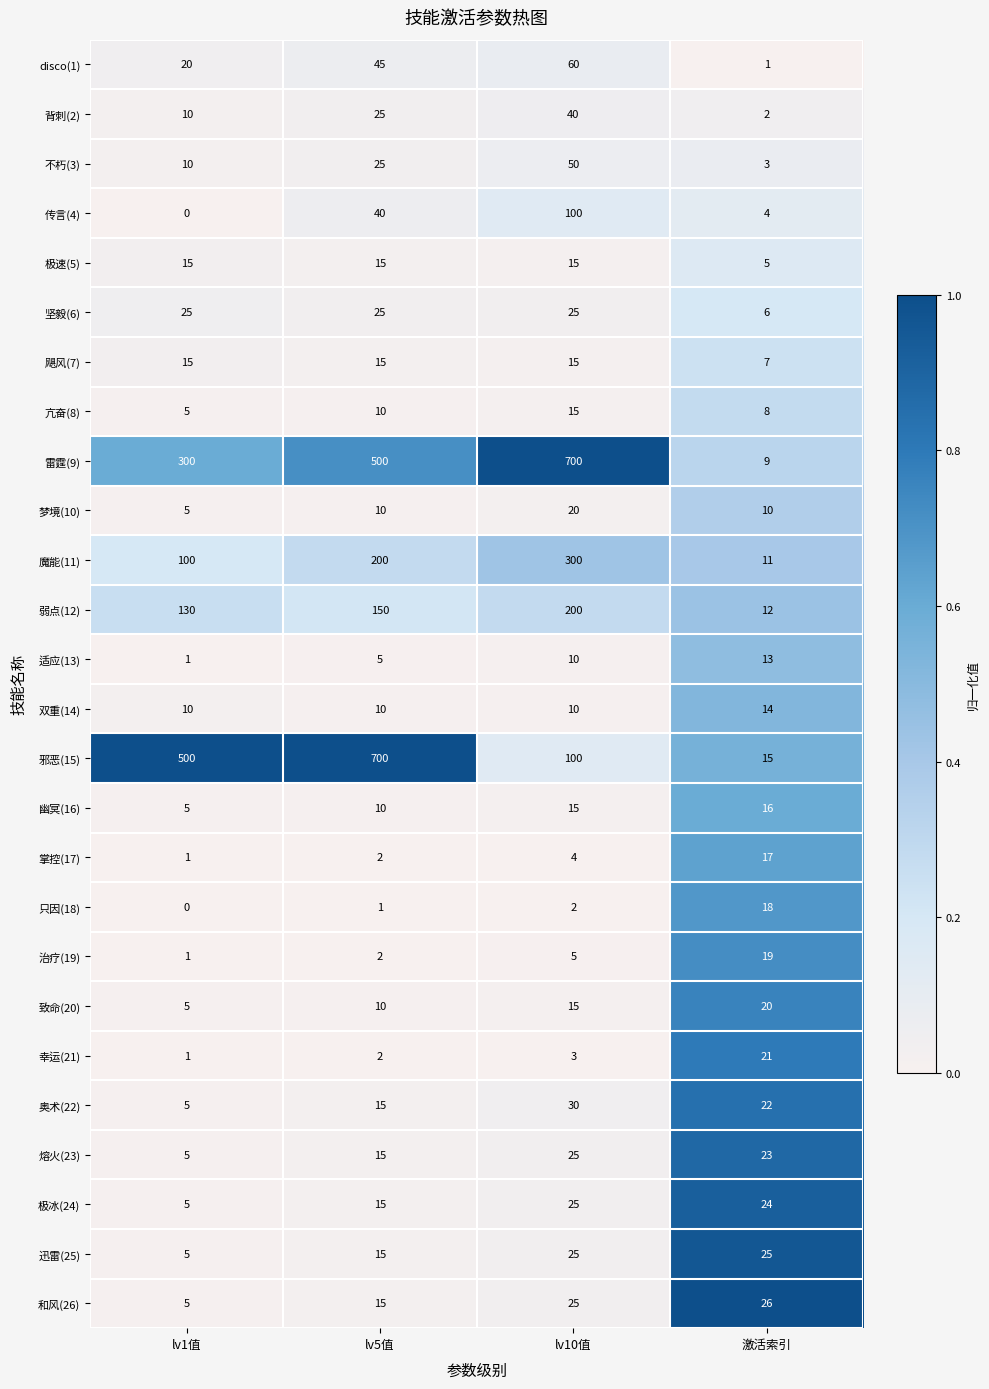

What is the approximate value of 亢奋(8) at lv10值, to the nearest 5?

15